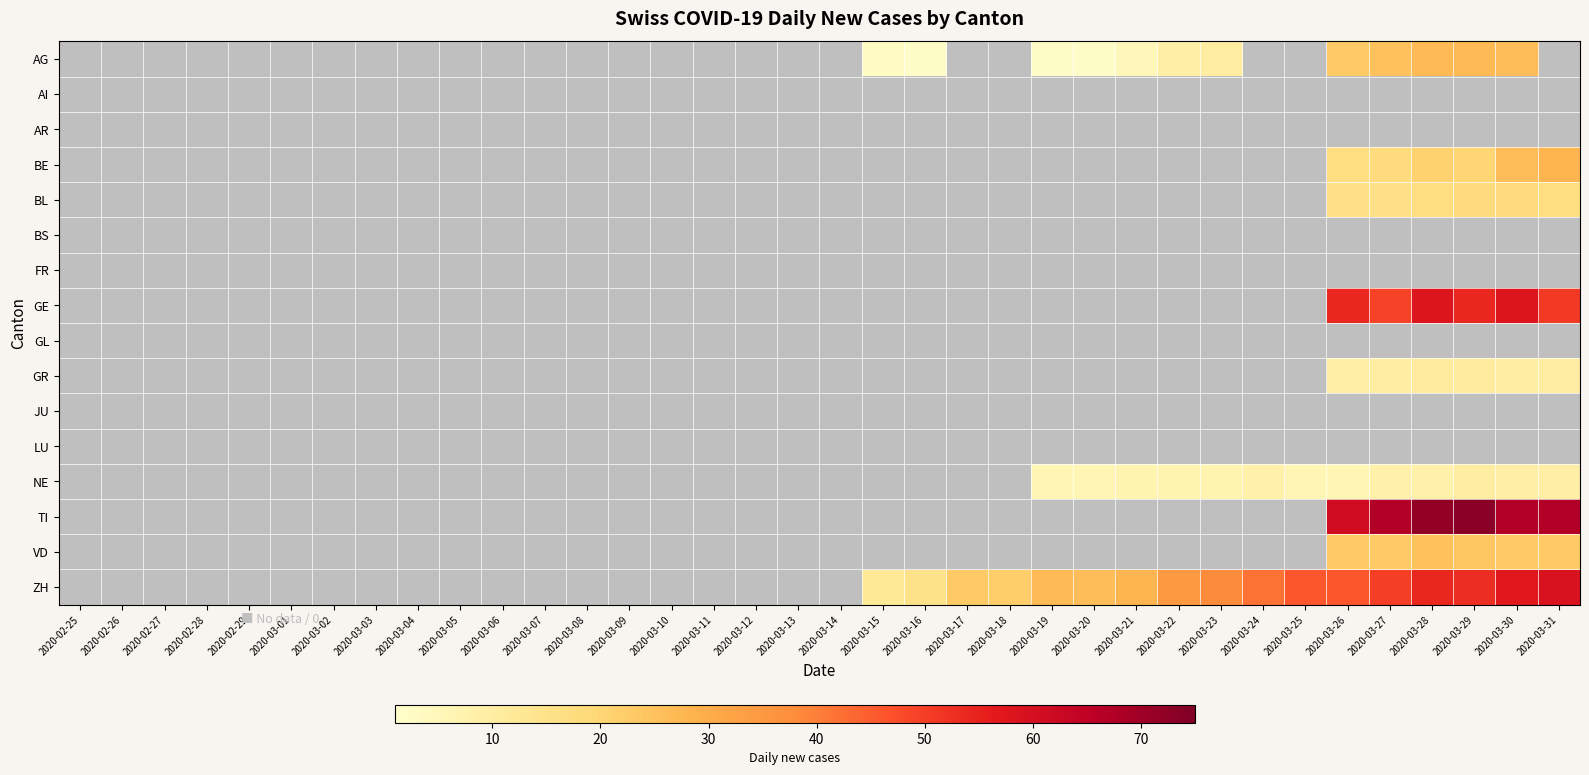

How many series are shown in this chart?

16